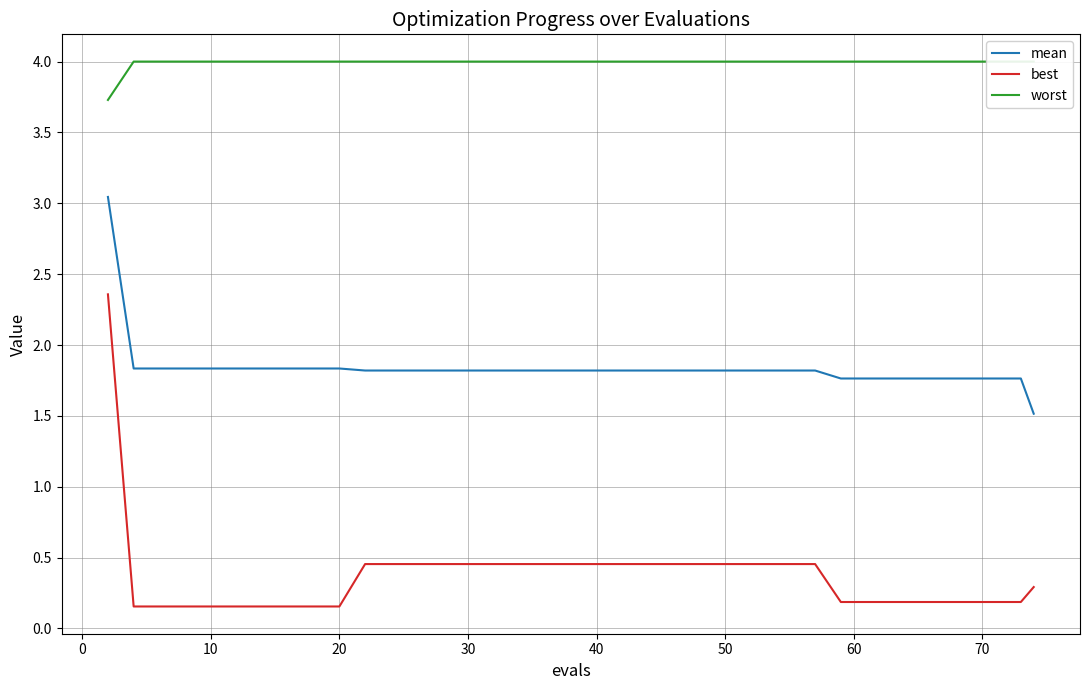

True or false: best and mean cross at least once.

False